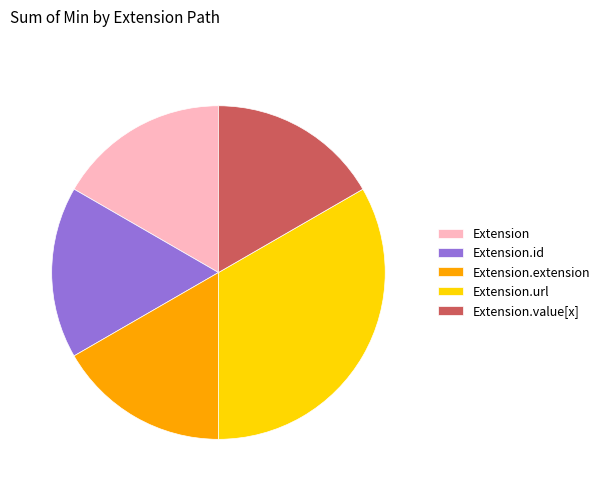

Do Extension.value[x] and Extension together represent more than half of the pie?

No